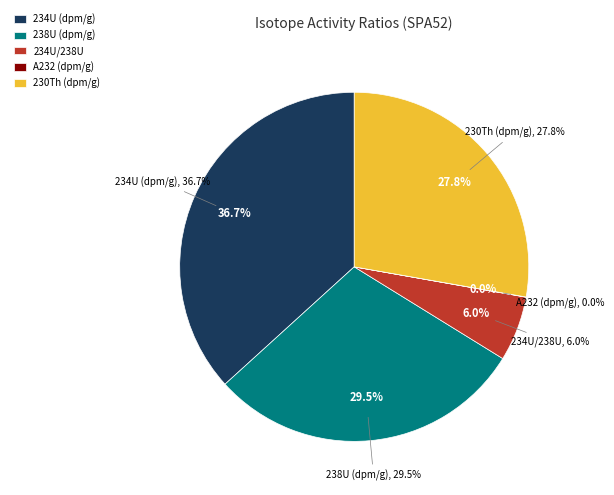

What portion of the pie excludes 234U (dpm/g)?

63.3%